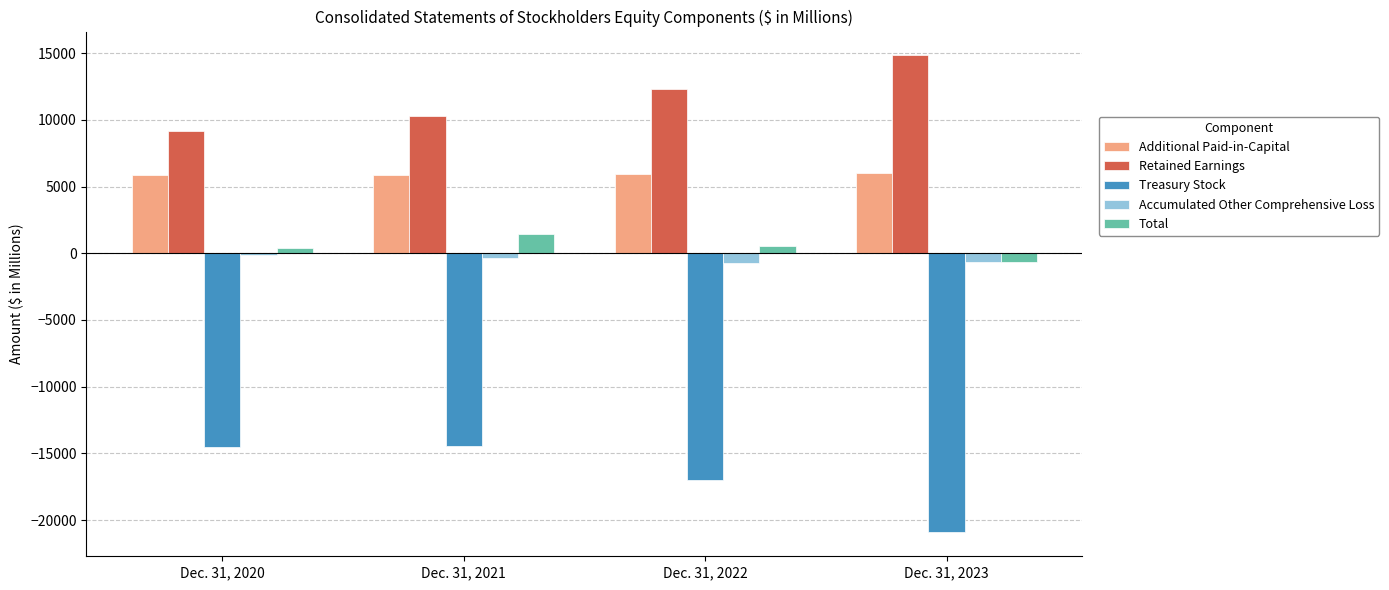

True or false: Additional Paid-in-Capital has a value of 8385 at Dec. 31, 2020.

False